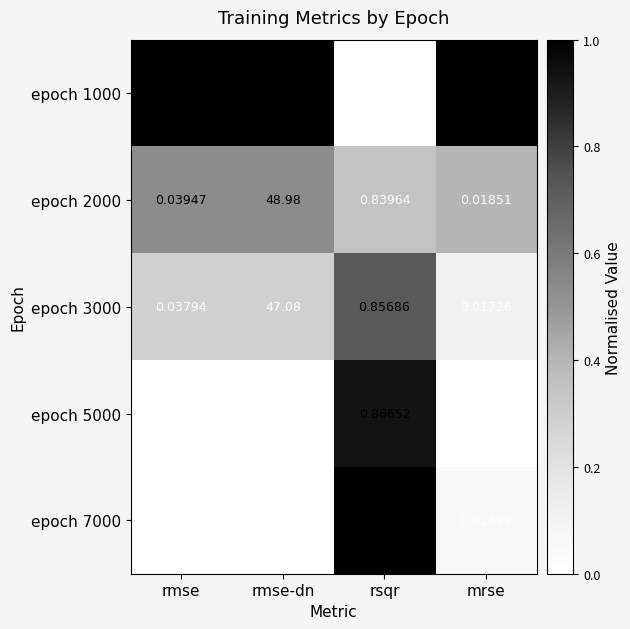

At which category does the chart reach its peak across all series?

rmse-dn